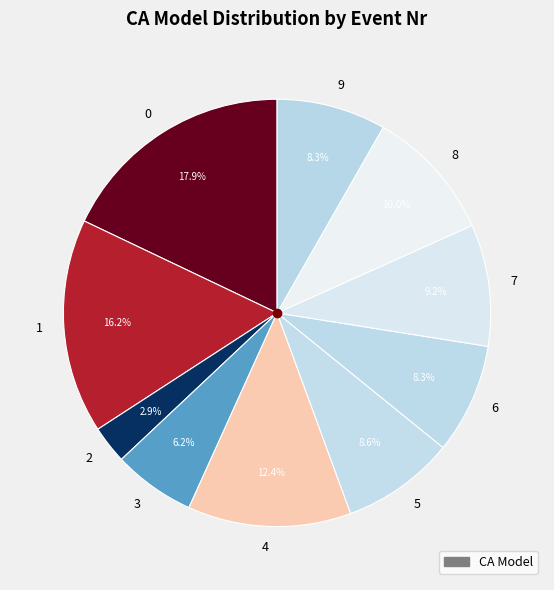

Does 6 account for over 50% of the chart?

No